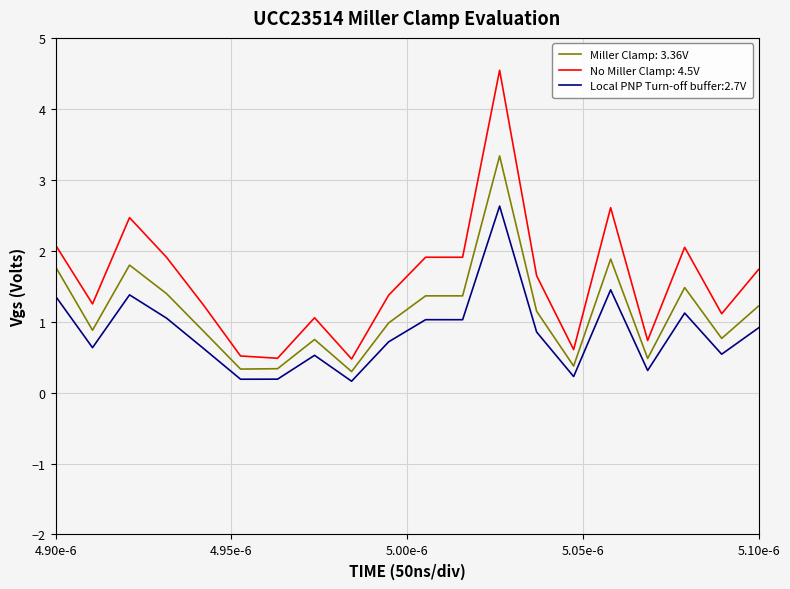

Does the chart display data point markers on the line(s)?

No